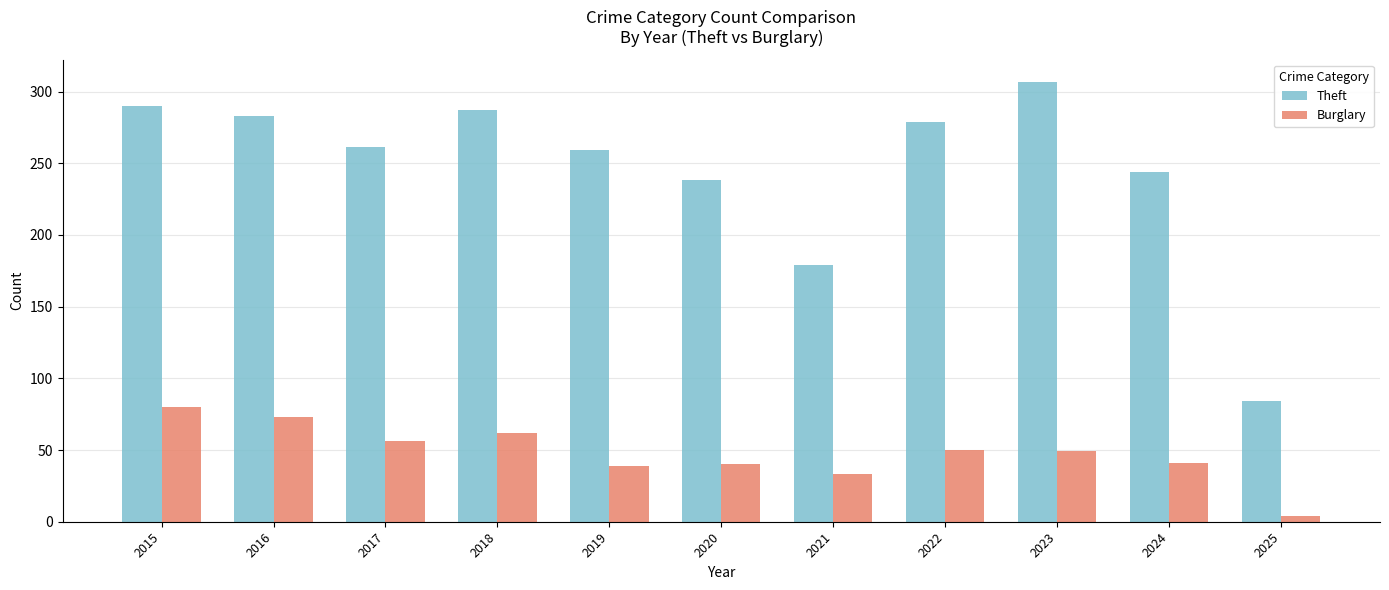

How many groups of bars are there?

11